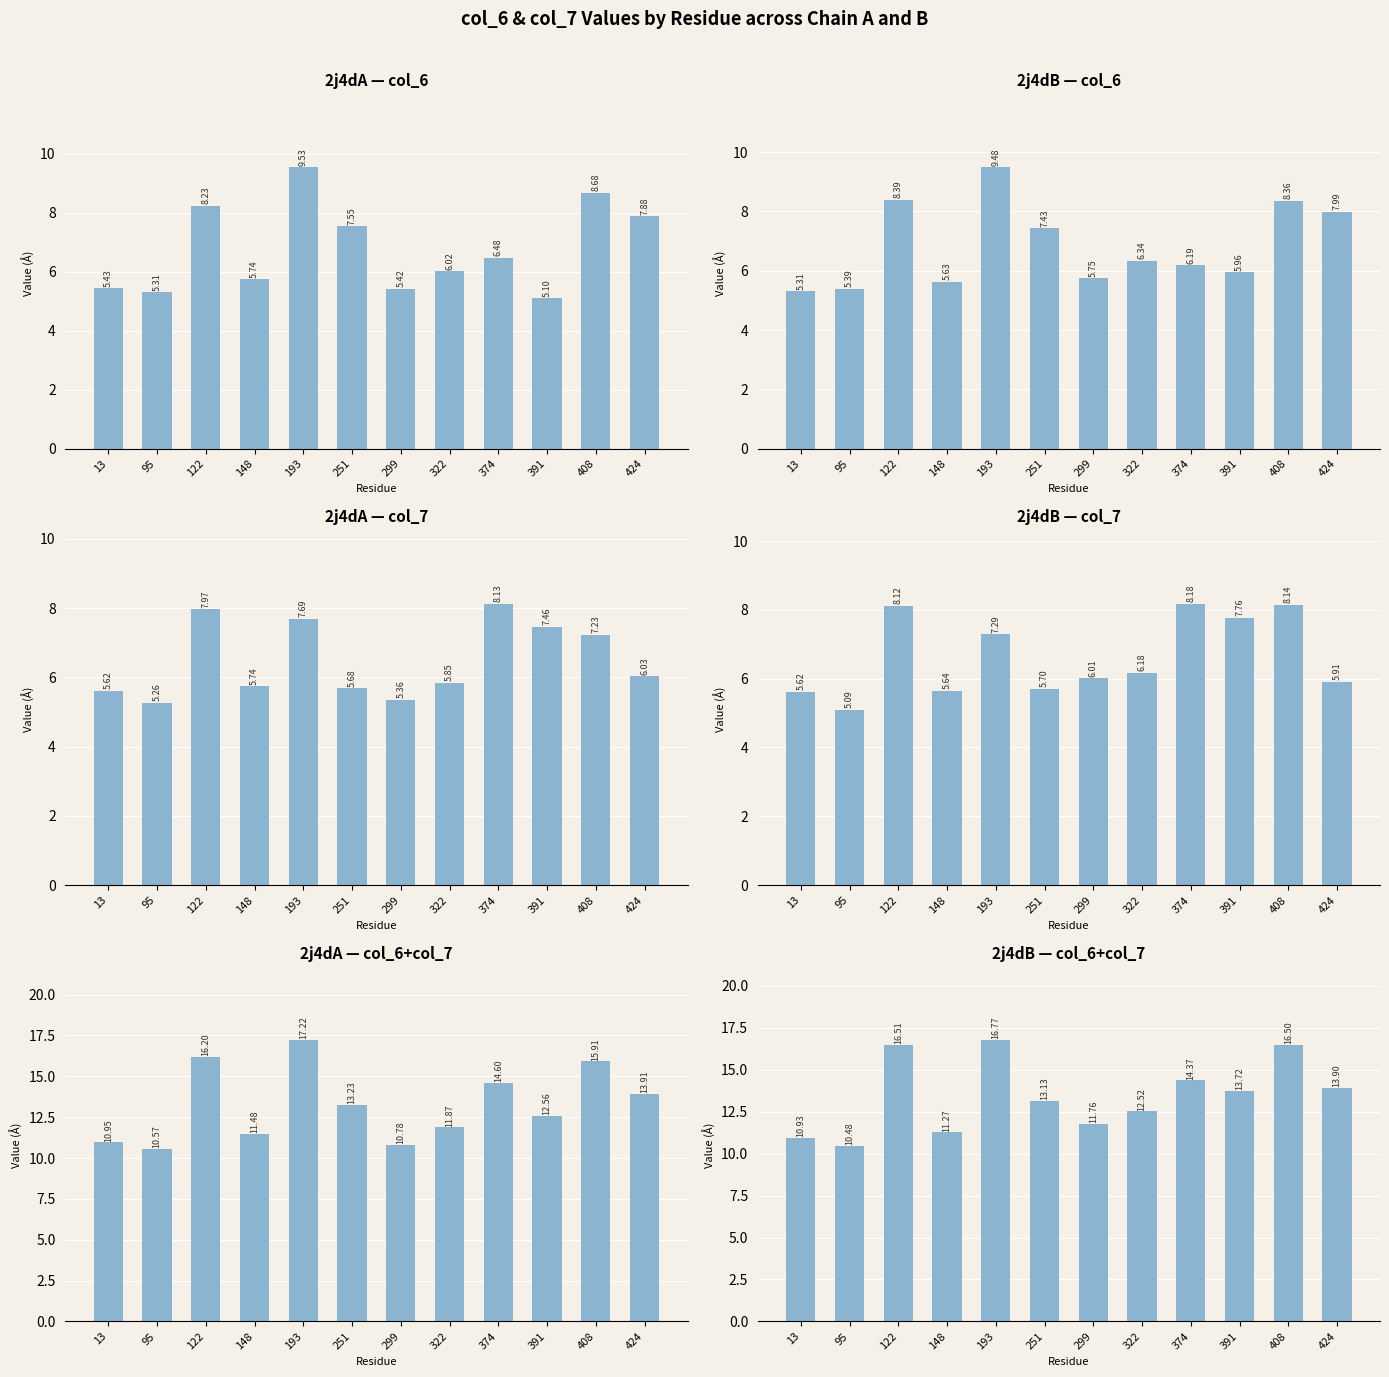

List the series in order of their peak value, highest first.

sum_A, sum_B, col_6_A, col_6_B, col_7_B, col_7_A